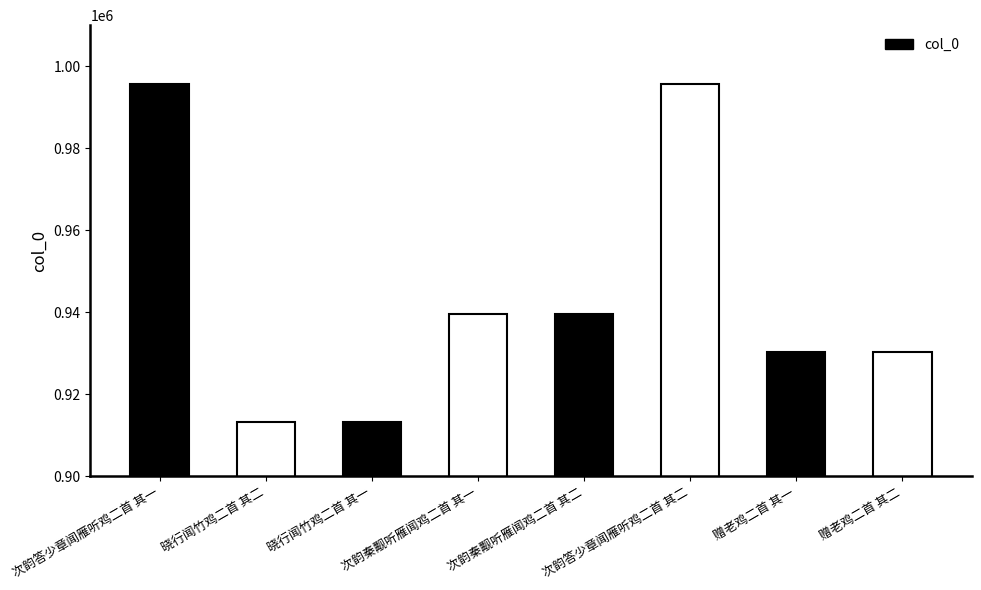

How many bars are there in total?

8